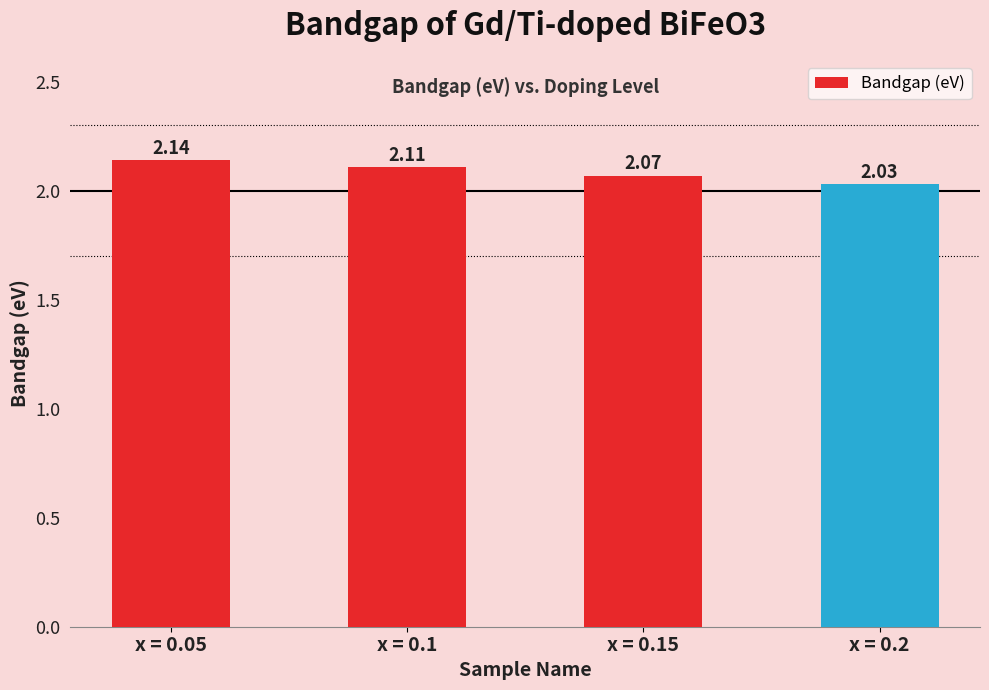

What position from the left is x = 0.15?

3